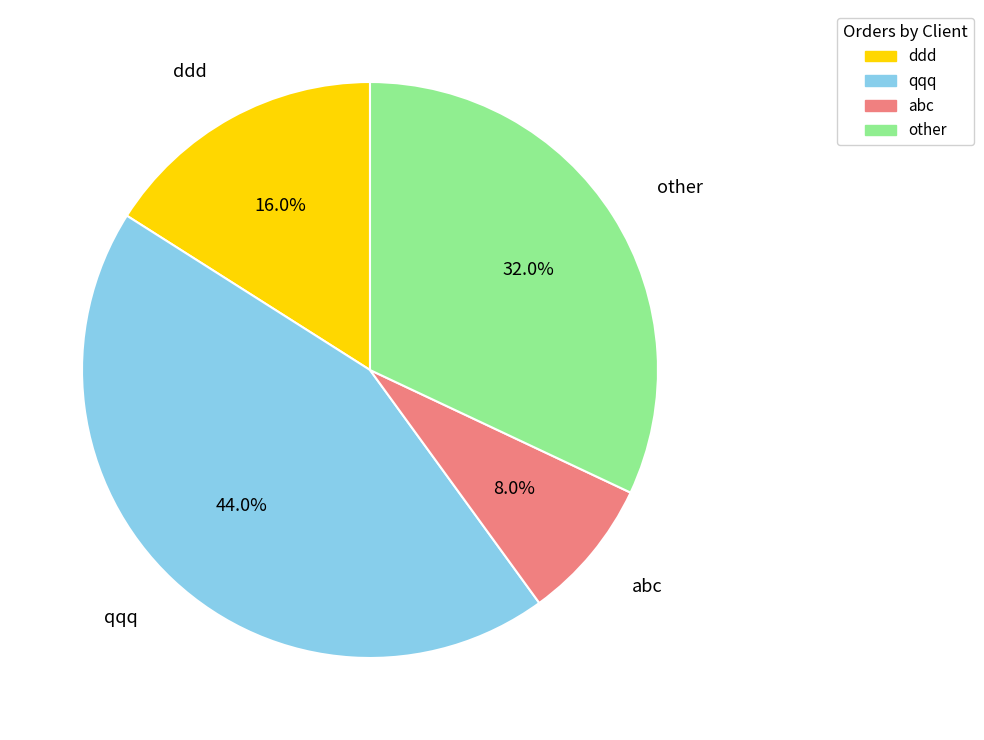

Is there any slice that represents more than half of the pie?

No